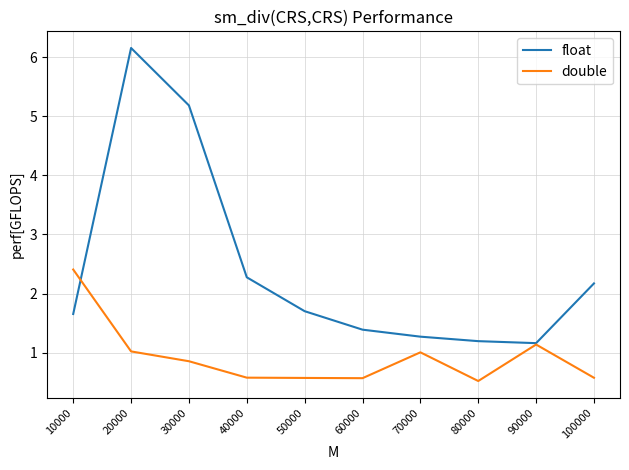

Reading left to right, transcribe all the data shown in this chart.

float: 1.7	6.2	5.2	2.3	1.7	1.4	1.3	1.2	1.2	2.2
double: 2.4	1.0	0.9	0.6	0.6	0.6	1.0	0.5	1.1	0.6